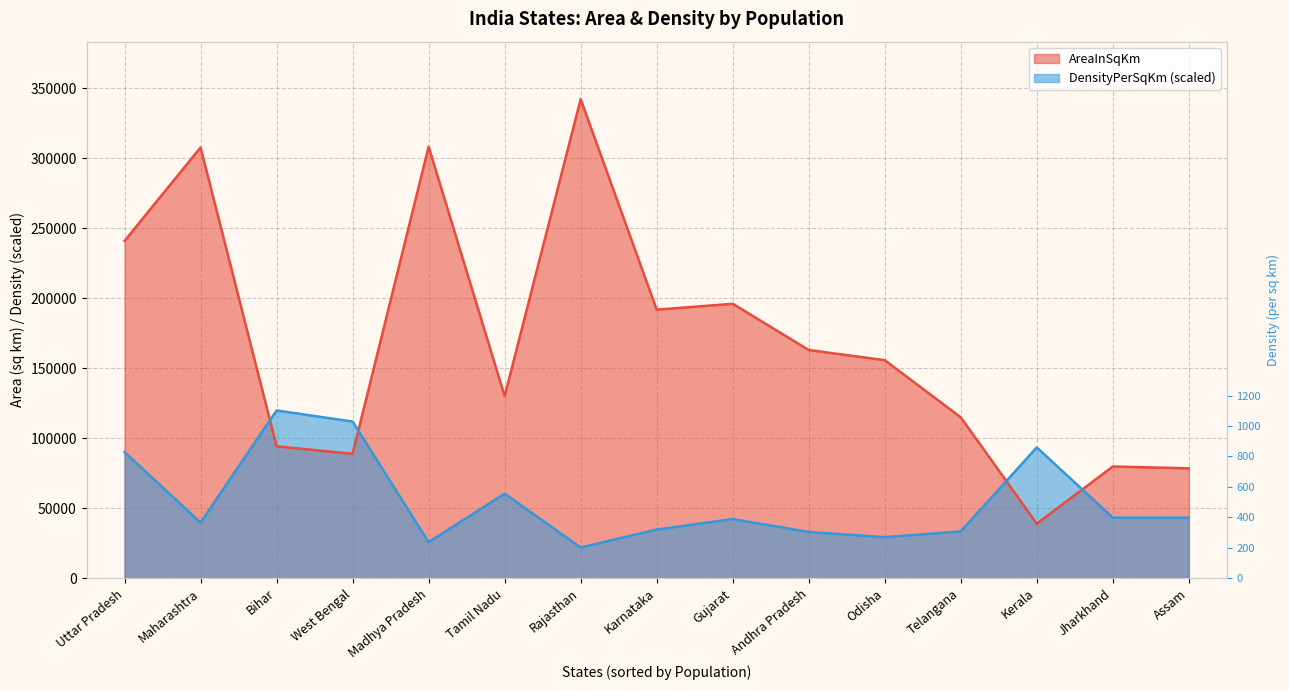

What is the total value across all series at Uttar Pradesh?

330928.8